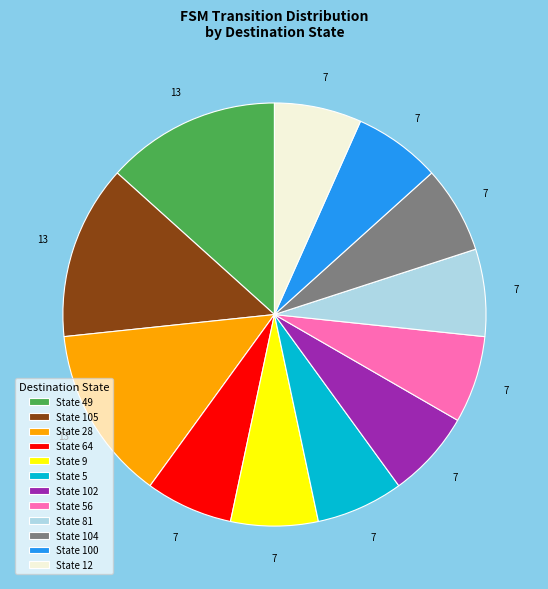

How many segments does this pie chart have?

12